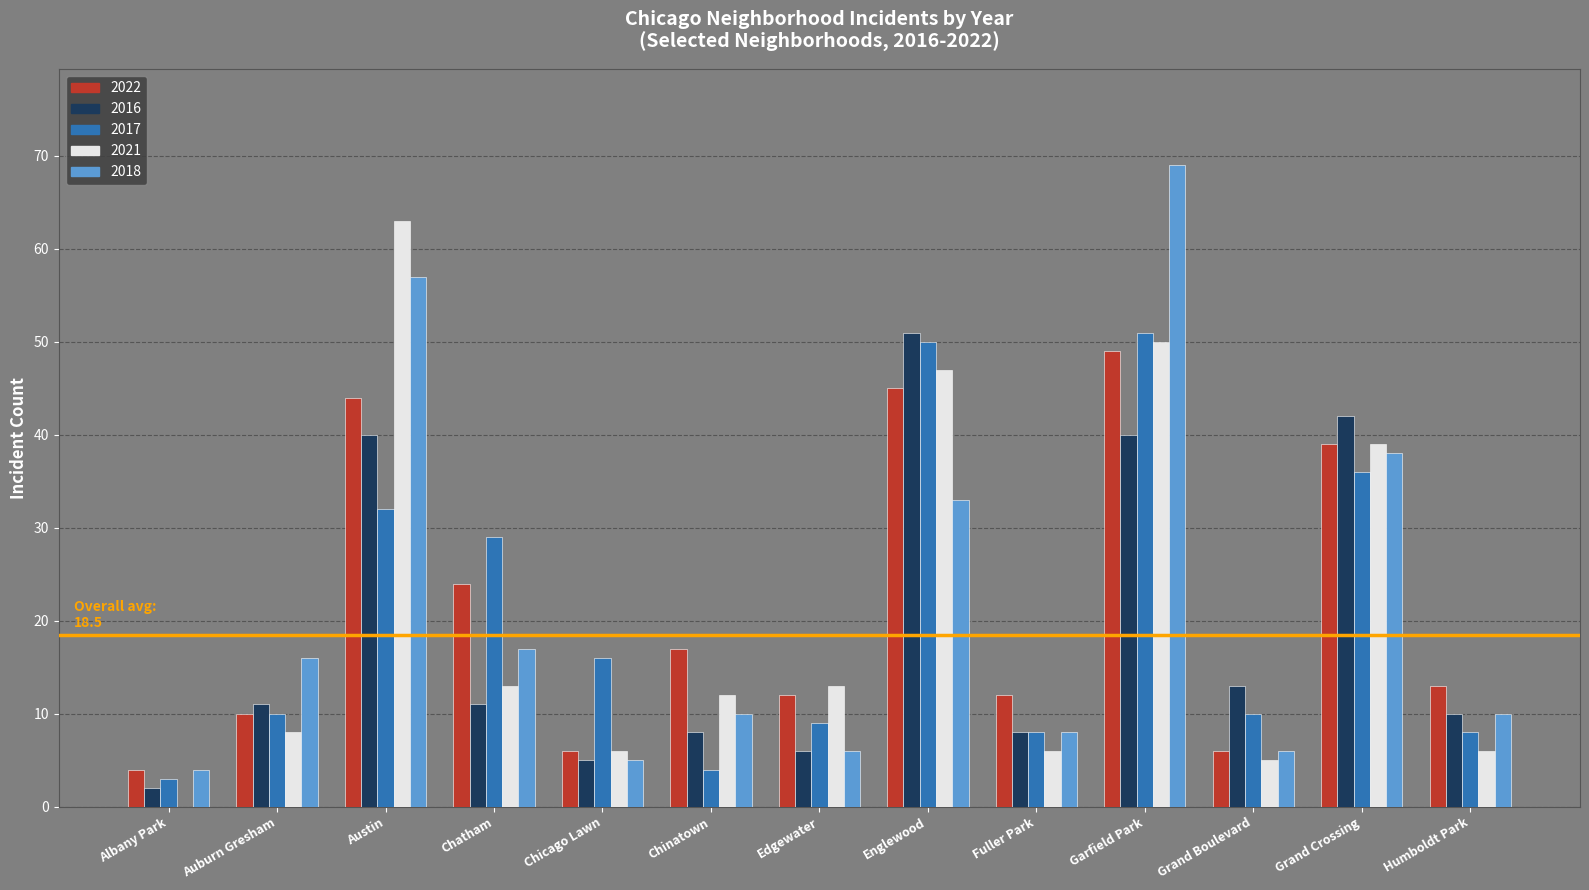

Is it true that 2022 equals 21 at Englewood?

False